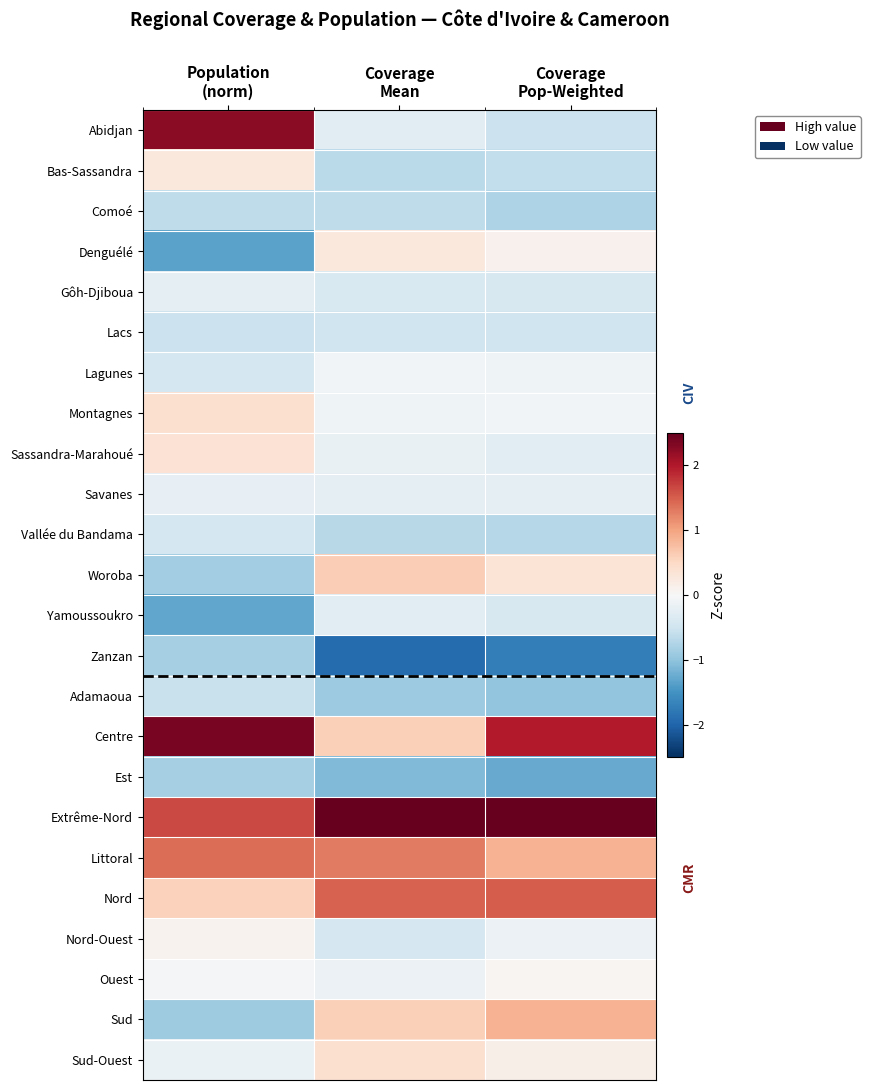

Reading left to right, list all the values displayed in this chart.

Abidjan: Population
(norm)=2.3	Coverage
Mean=-0.3	Coverage
Pop-Weighted=-0.5
Bas-Sassandra: Population
(norm)=0.3	Coverage
Mean=-0.7	Coverage
Pop-Weighted=-0.6
Comoé: Population
(norm)=-0.6	Coverage
Mean=-0.6	Coverage
Pop-Weighted=-0.8
Denguélé: Population
(norm)=-1.3	Coverage
Mean=0.3	Coverage
Pop-Weighted=0.1
Gôh-Djiboua: Population
(norm)=-0.3	Coverage
Mean=-0.4	Coverage
Pop-Weighted=-0.4
Lacs: Population
(norm)=-0.5	Coverage
Mean=-0.5	Coverage
Pop-Weighted=-0.5
Lagunes: Population
(norm)=-0.4	Coverage
Mean=-0.1	Coverage
Pop-Weighted=-0.1
Montagnes: Population
(norm)=0.4	Coverage
Mean=-0.1	Coverage
Pop-Weighted=-0.1
Sassandra-Marahoué: Population
(norm)=0.4	Coverage
Mean=-0.2	Coverage
Pop-Weighted=-0.3
Savanes: Population
(norm)=-0.2	Coverage
Mean=-0.2	Coverage
Pop-Weighted=-0.2
Vallée du Bandama: Population
(norm)=-0.4	Coverage
Mean=-0.7	Coverage
Pop-Weighted=-0.7
Woroba: Population
(norm)=-0.9	Coverage
Mean=0.6	Coverage
Pop-Weighted=0.3
Yamoussoukro: Population
(norm)=-1.3	Coverage
Mean=-0.3	Coverage
Pop-Weighted=-0.4
Zanzan: Population
(norm)=-0.8	Coverage
Mean=-1.9	Coverage
Pop-Weighted=-1.7
Adamaoua: Population
(norm)=-0.6	Coverage
Mean=-0.9	Coverage
Pop-Weighted=-1.0
Centre: Population
(norm)=2.4	Coverage
Mean=0.6	Coverage
Pop-Weighted=2.0
Est: Population
(norm)=-0.8	Coverage
Mean=-1.1	Coverage
Pop-Weighted=-1.3
Extrême-Nord: Population
(norm)=1.6	Coverage
Mean=3.3	Coverage
Pop-Weighted=2.8
Littoral: Population
(norm)=1.4	Coverage
Mean=1.3	Coverage
Pop-Weighted=0.9
Nord: Population
(norm)=0.6	Coverage
Mean=1.5	Coverage
Pop-Weighted=1.5
Nord-Ouest: Population
(norm)=0.1	Coverage
Mean=-0.4	Coverage
Pop-Weighted=-0.2
Ouest: Population
(norm)=-0.0	Coverage
Mean=-0.2	Coverage
Pop-Weighted=0.1
Sud: Population
(norm)=-0.9	Coverage
Mean=0.6	Coverage
Pop-Weighted=0.9
Sud-Ouest: Population
(norm)=-0.2	Coverage
Mean=0.4	Coverage
Pop-Weighted=0.2